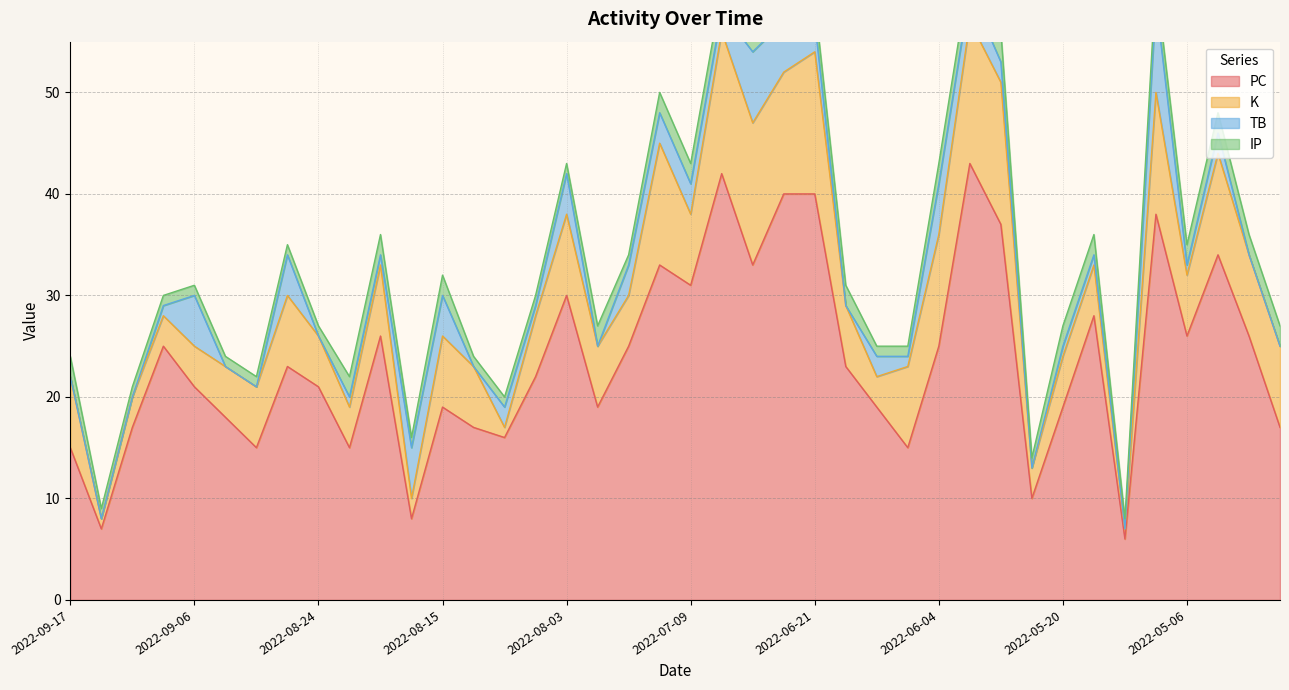

Which series has the largest range (max minus min)?

PC